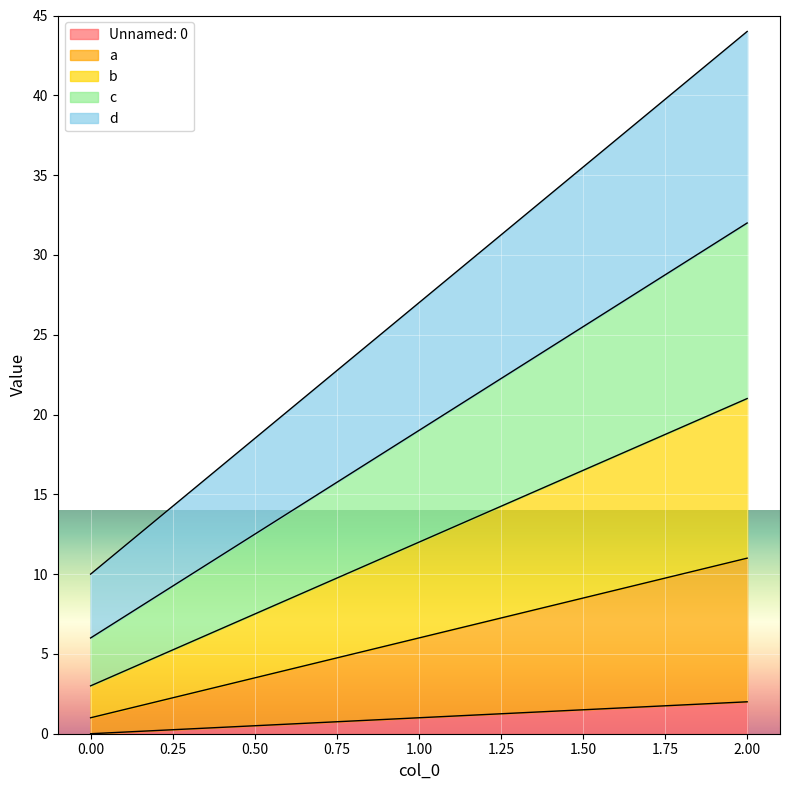

At which category is the sum across all series the highest?

2.00